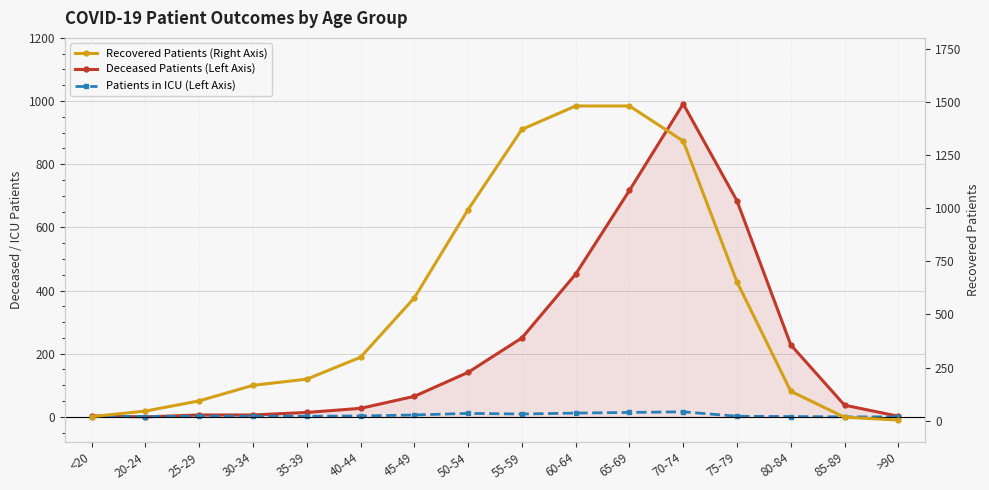

What is the difference between the highest and lowest values at 65-69?

1466